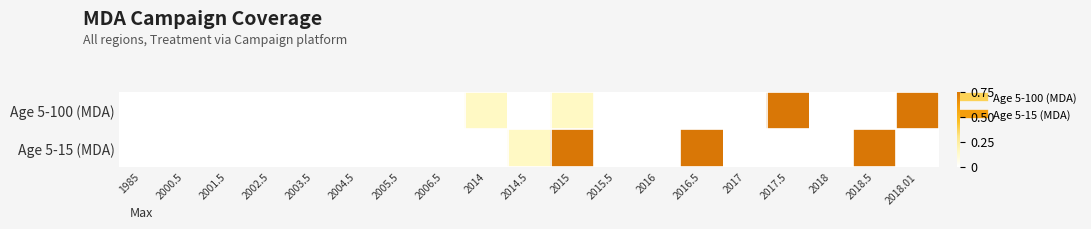

List the series in order of their peak value, highest first.

Age 5-100 (MDA), Age 5-15 (MDA)